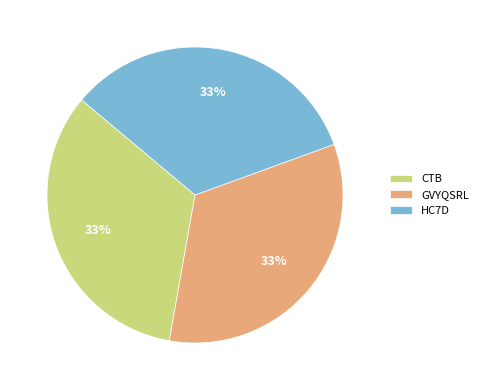

Does CTB represent more than half of the total?

No